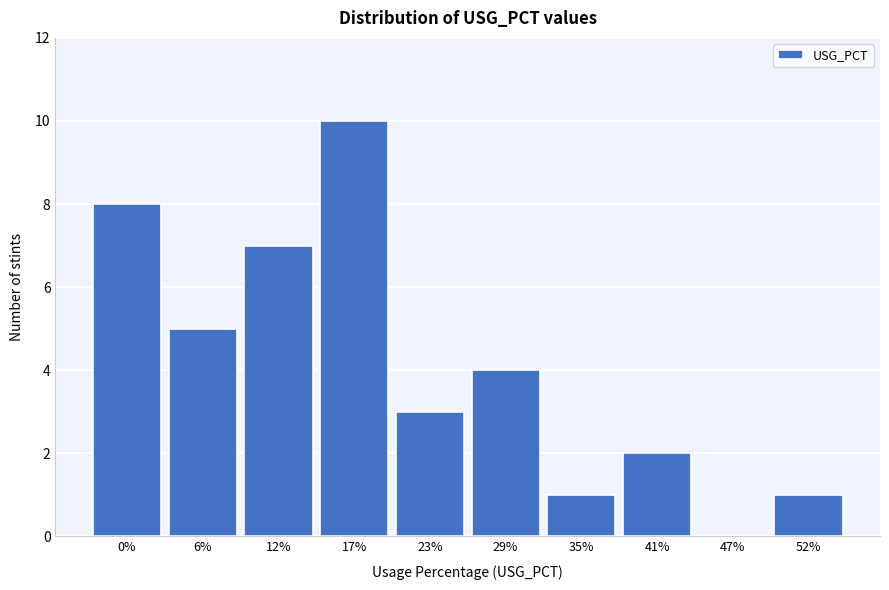

Reading left to right, list all the values displayed in this chart.

0%=8	6%=5	12%=7	17%=10	23%=3	29%=4	35%=1	41%=2	47%=0	52%=1